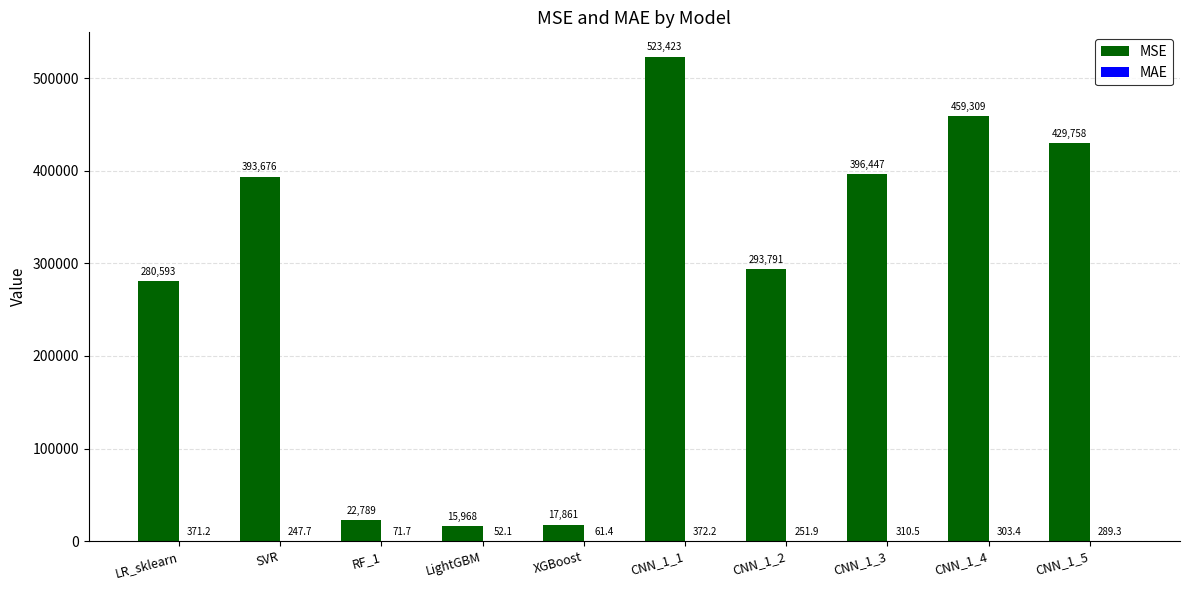

Are the bars grouped side by side (vs. stacked)?

Yes